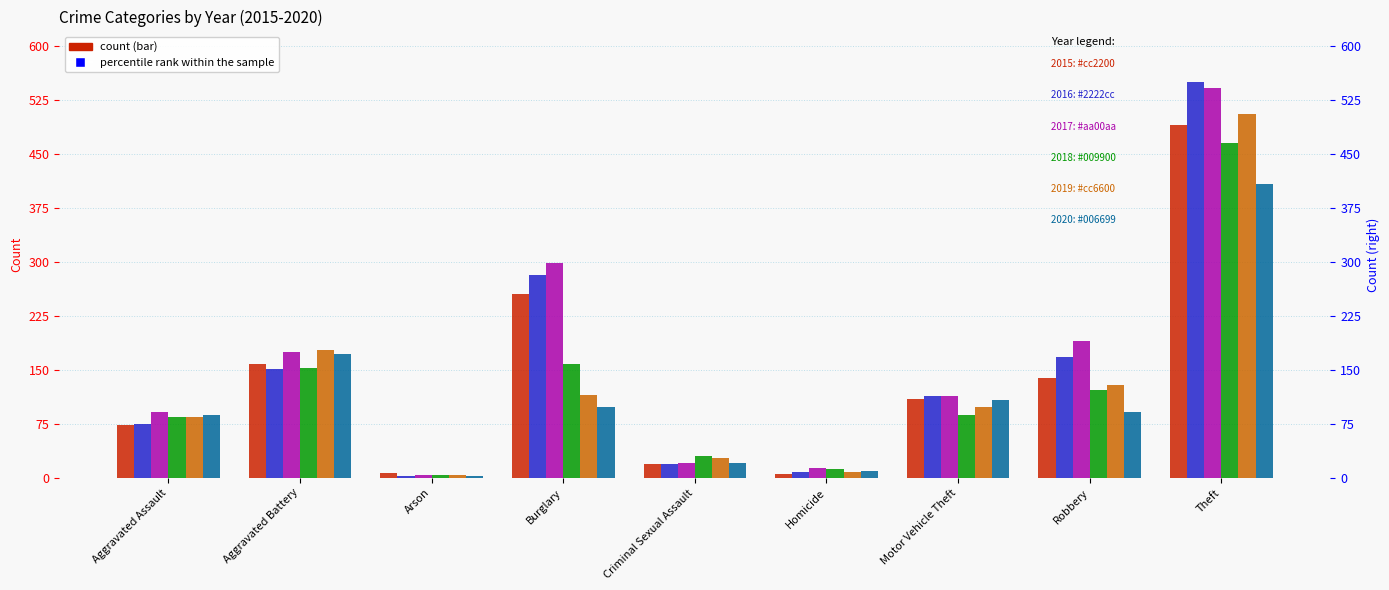

Does the chart contain stacked bars?

No